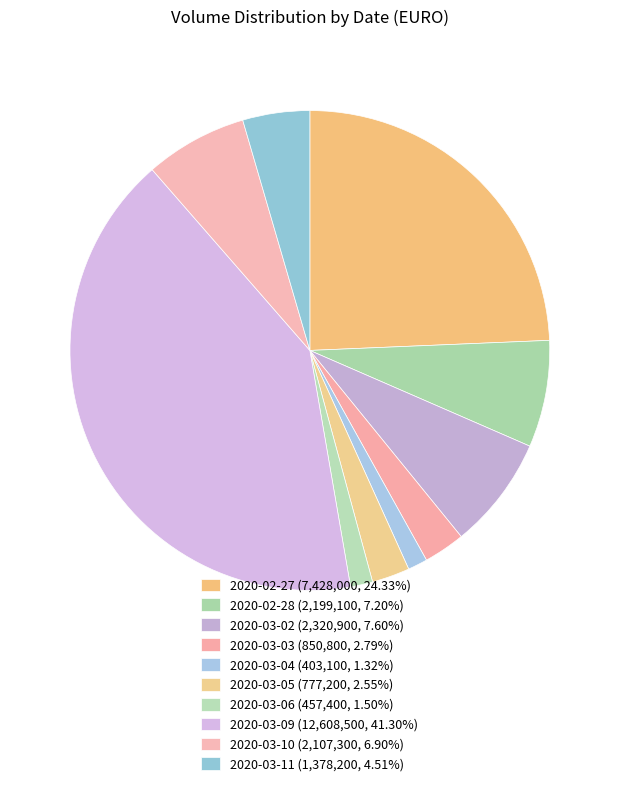

To the nearest percent, what is the difference between the largest and smallest slice percentages?

40%